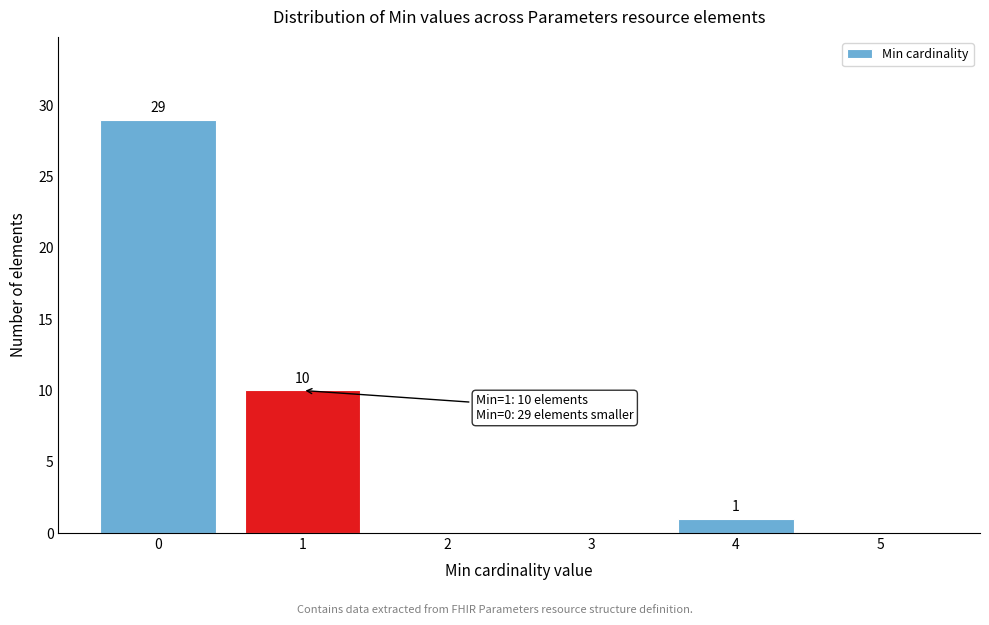

Reading left to right, what are all the values shown in this chart?

0=29	1=10	2=0	3=0	4=1	5=0